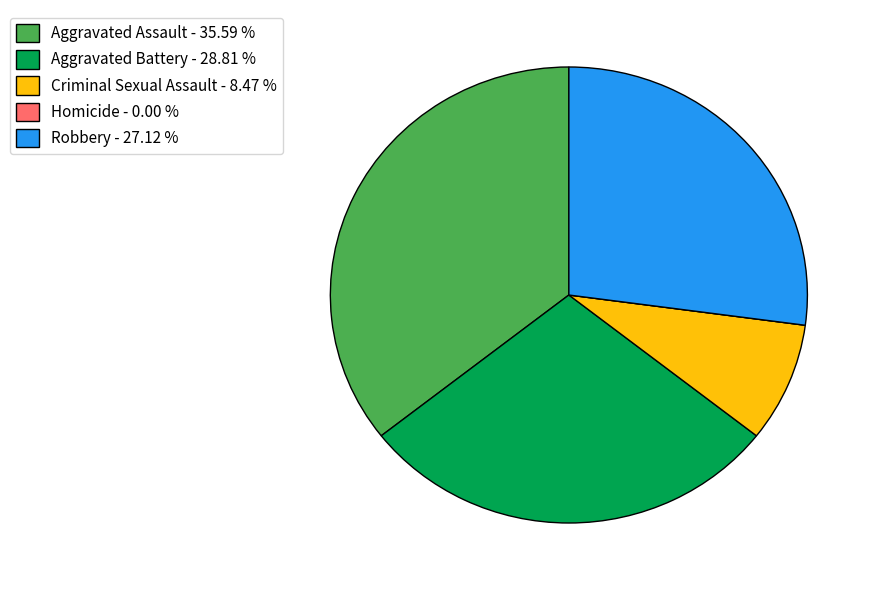

Between Aggravated Battery - 28.81 % and Criminal Sexual Assault - 8.47 %, which is larger?

Aggravated Battery - 28.81 %